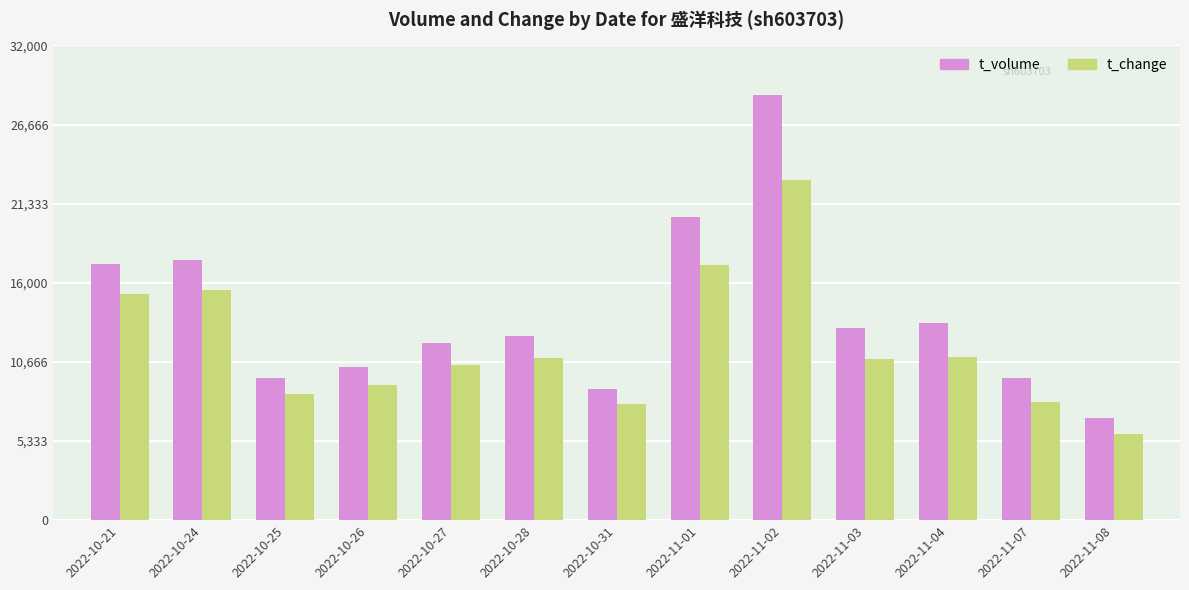

At which category is the sum across all series the highest?

2022-11-02